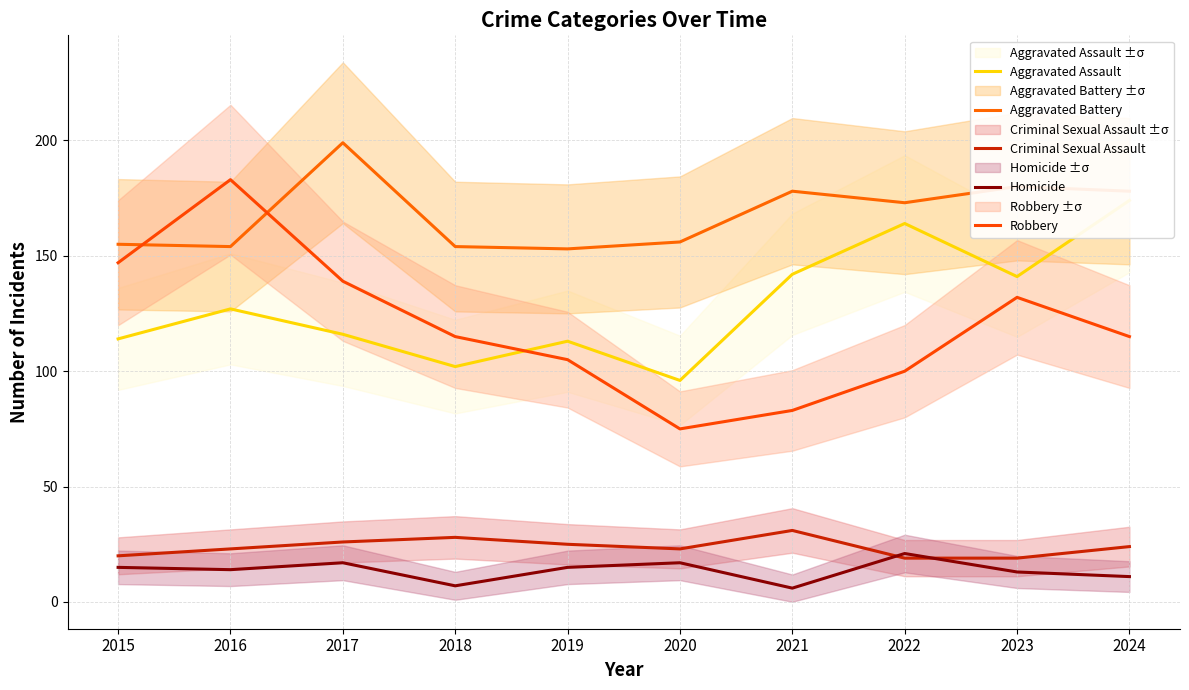

Where is the first local maximum for Aggravated Assault?

2016